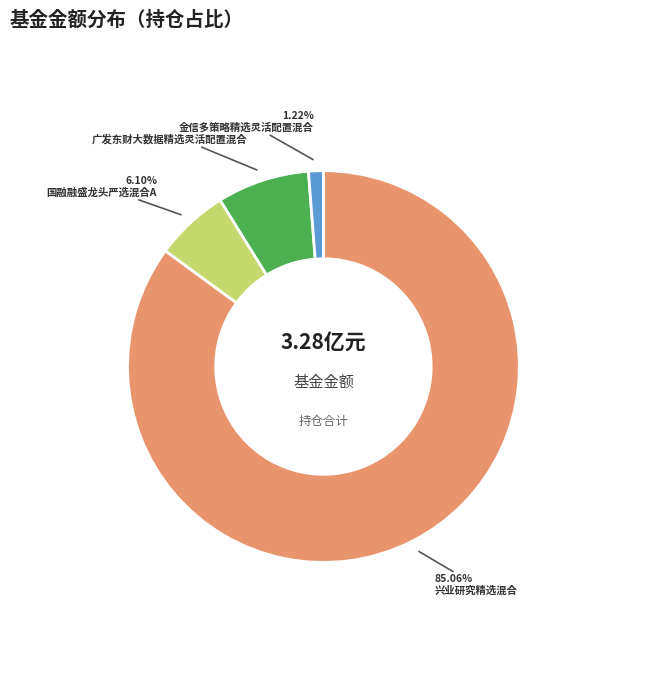

Count the number of slices in the pie.

4